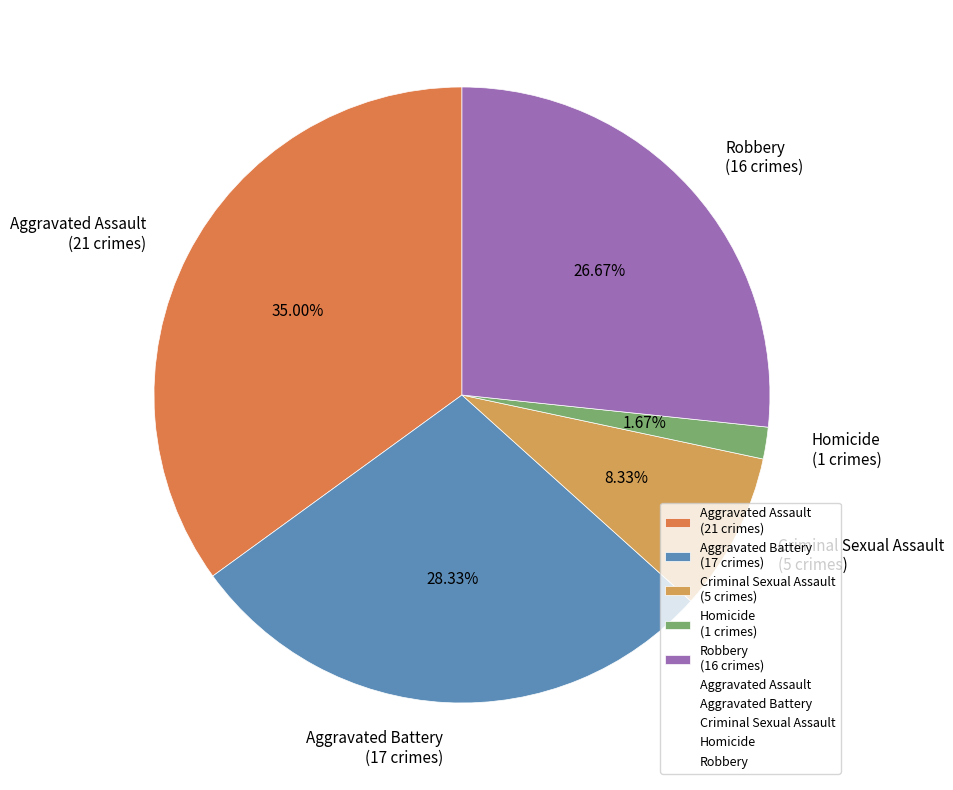

Which slice is the smallest?

Homicide